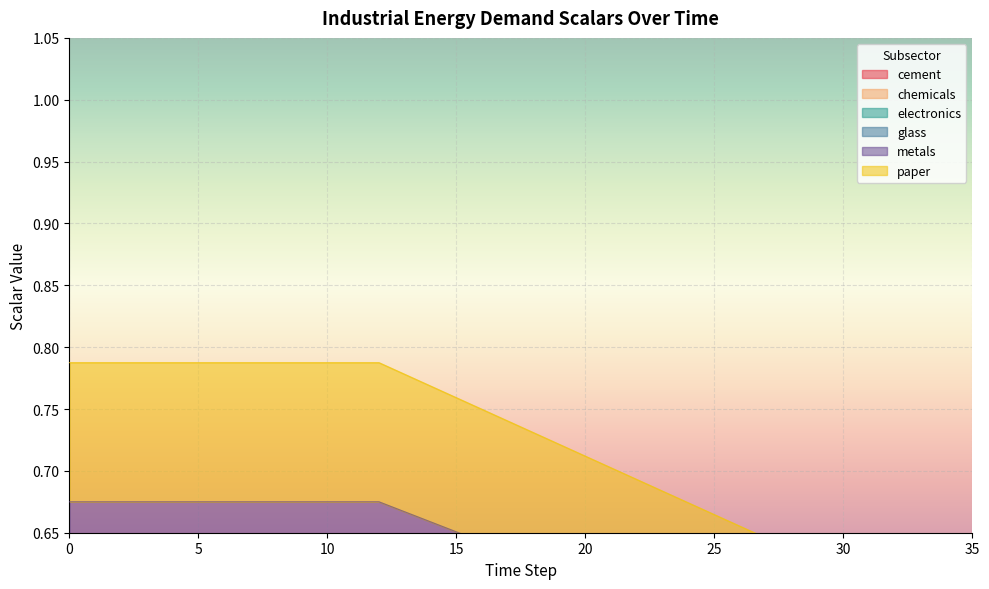

Read the chemicals value at 17.

0.4